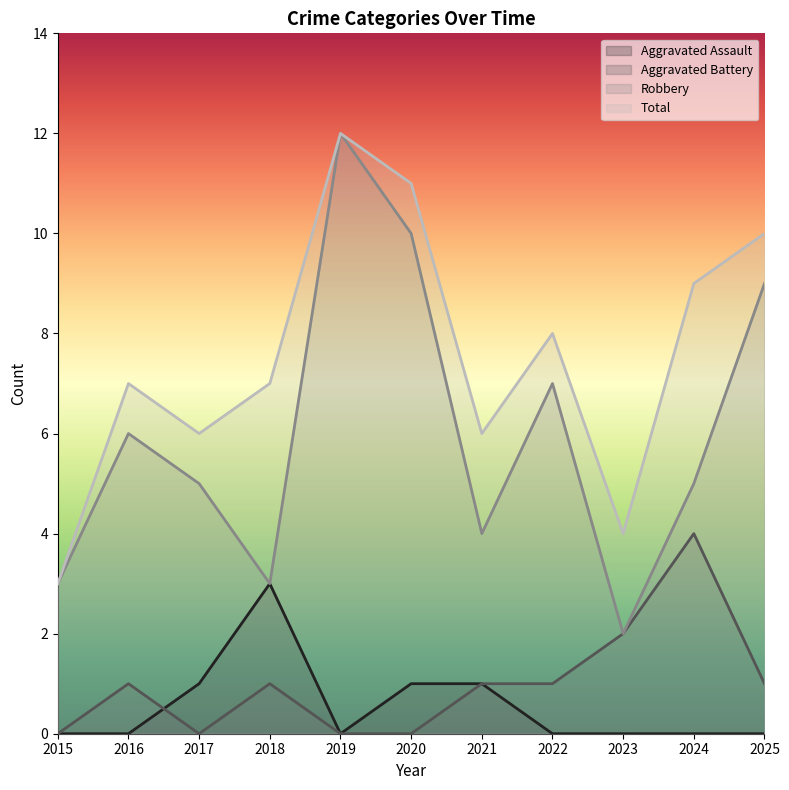

What is the approximate value of Robbery at 2017?

5